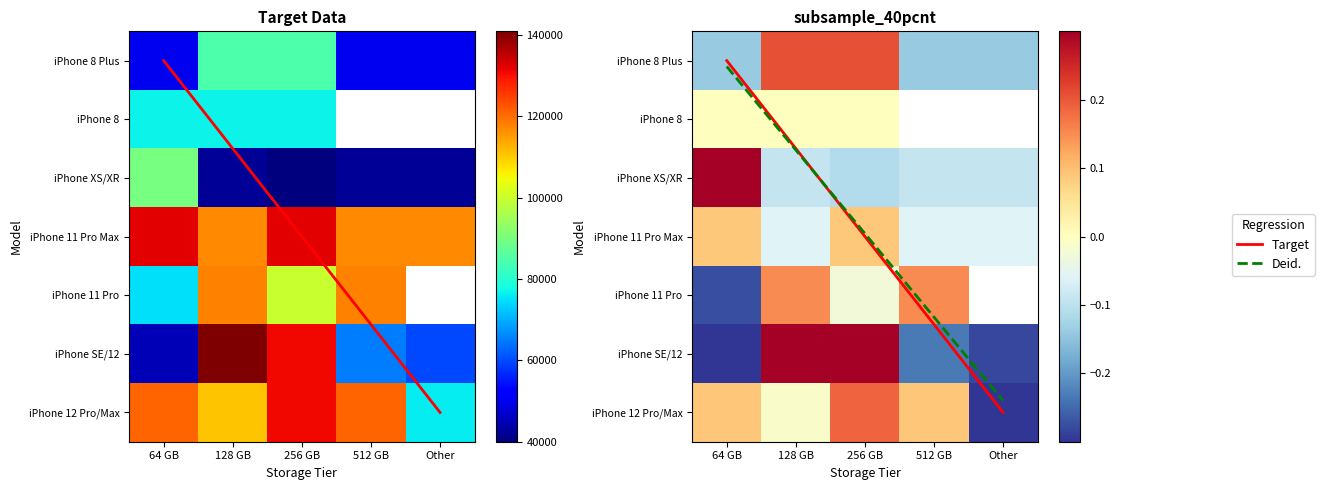

How many negative values does the iPhone 12 Pro/Max series have?

2